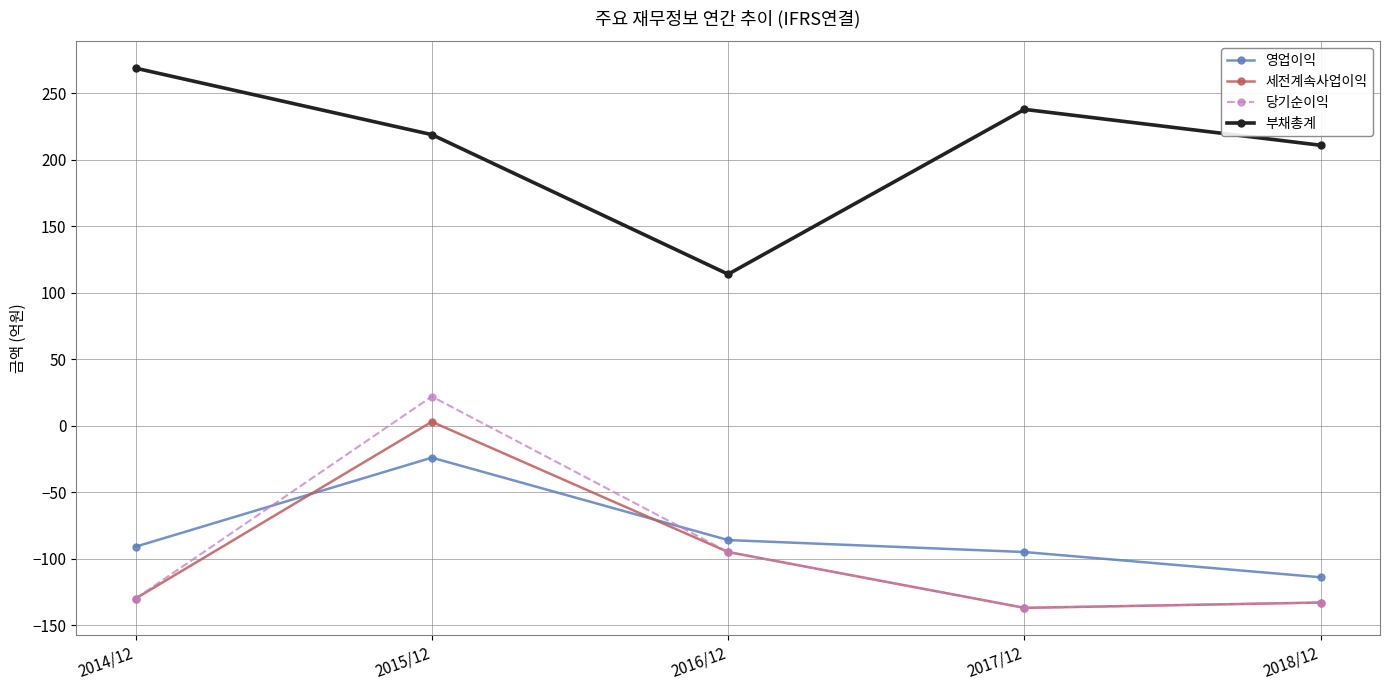

In 부채총계, how many points are lower than both neighbors (excluding endpoints)?

1